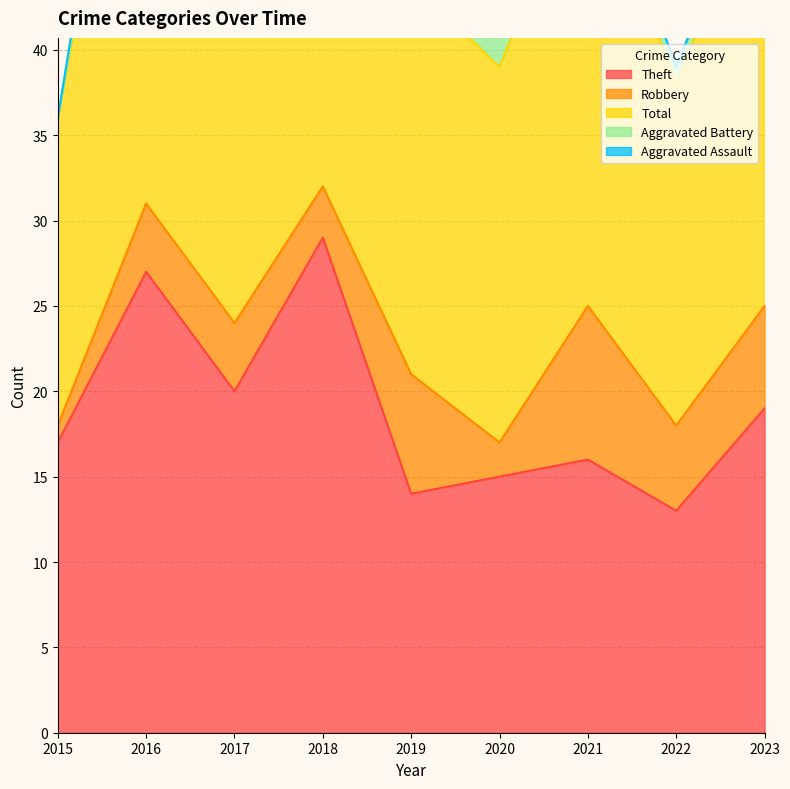

True or false: Aggravated Battery and Total cross at least once.

False